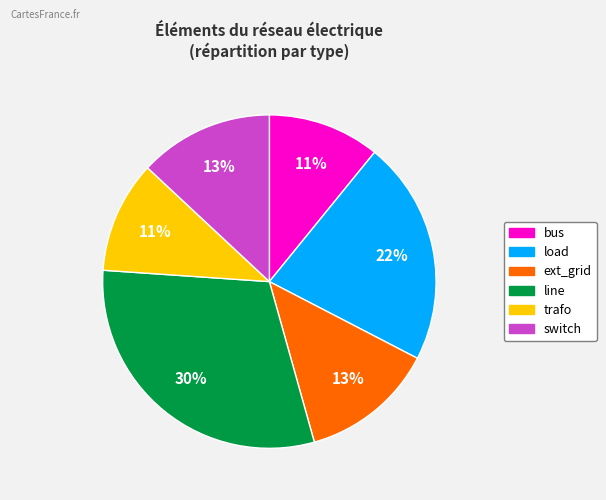

Does any single category account for the majority?

No